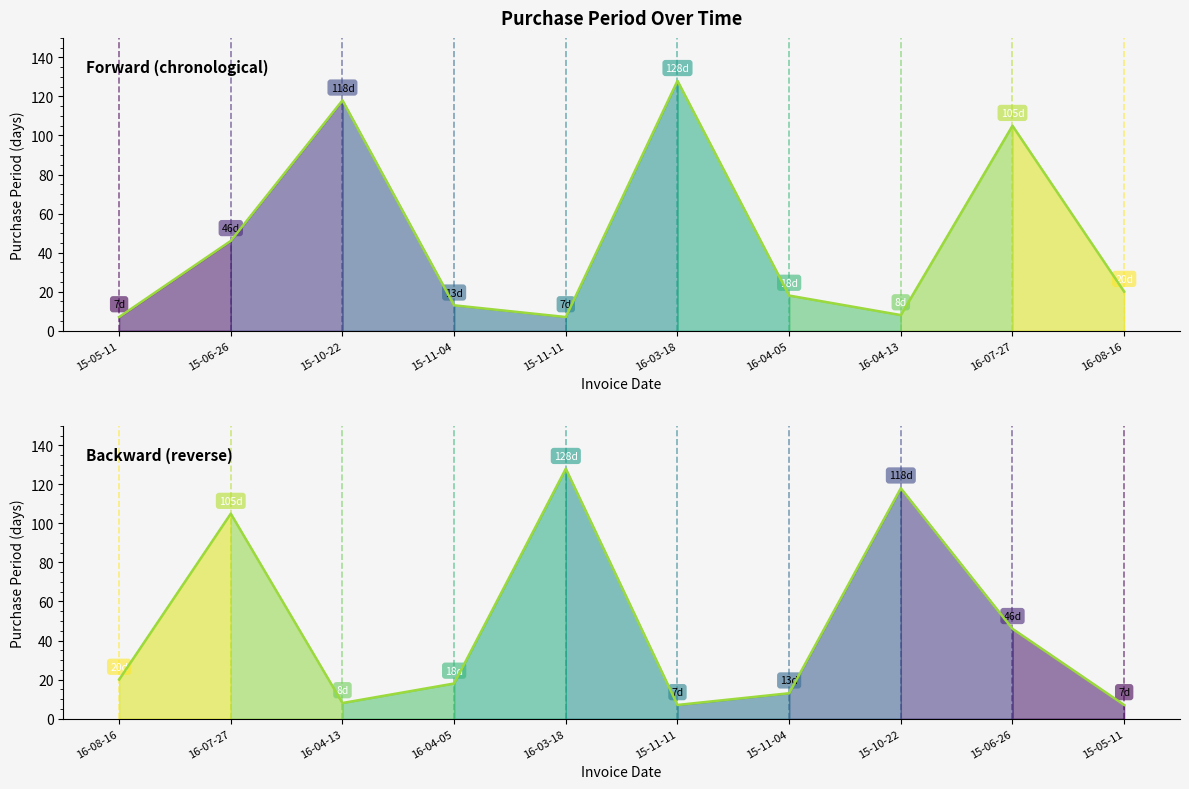

What is the sum of all values?

470